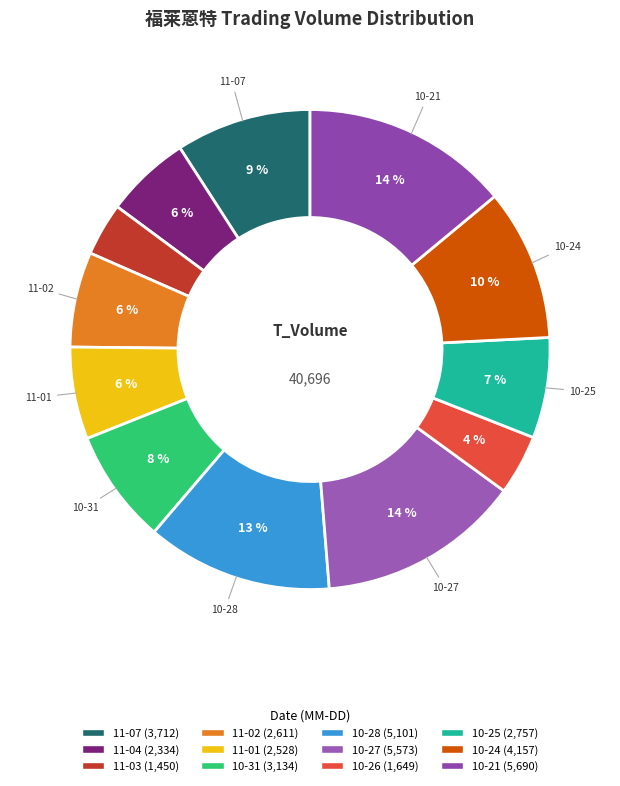

How many slices are in this pie chart?

12